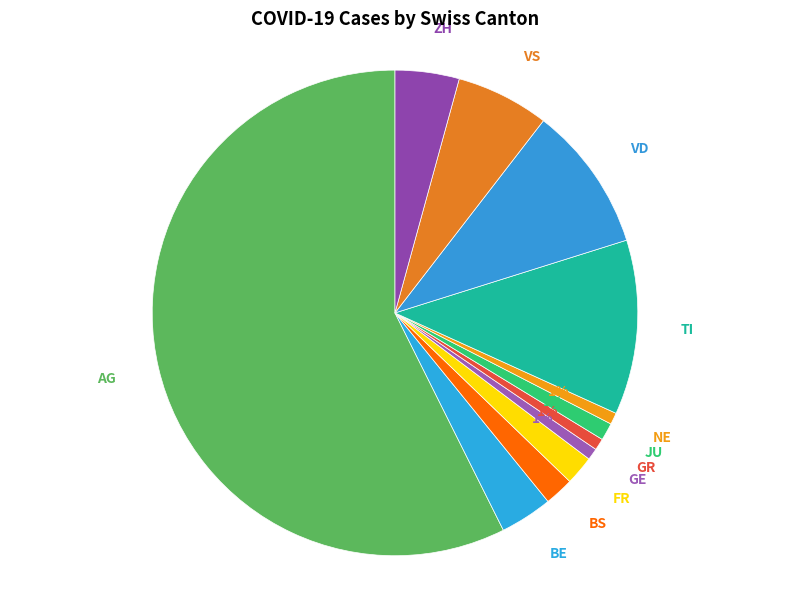

What percentage is the GR slice, to the nearest percent?

1%